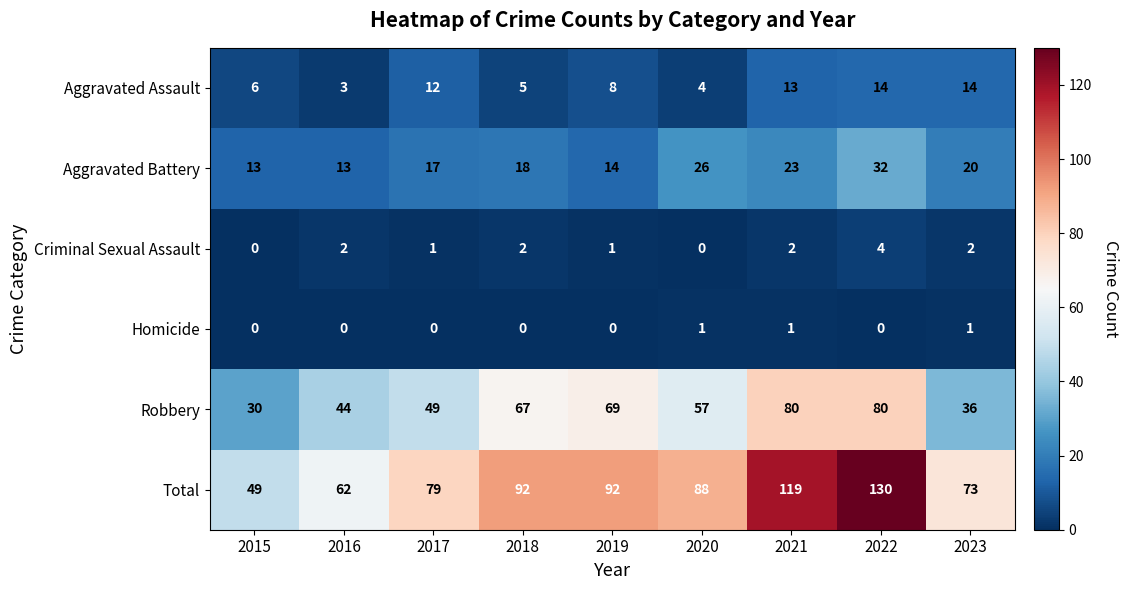

What is the total value across all series at 2020?

176